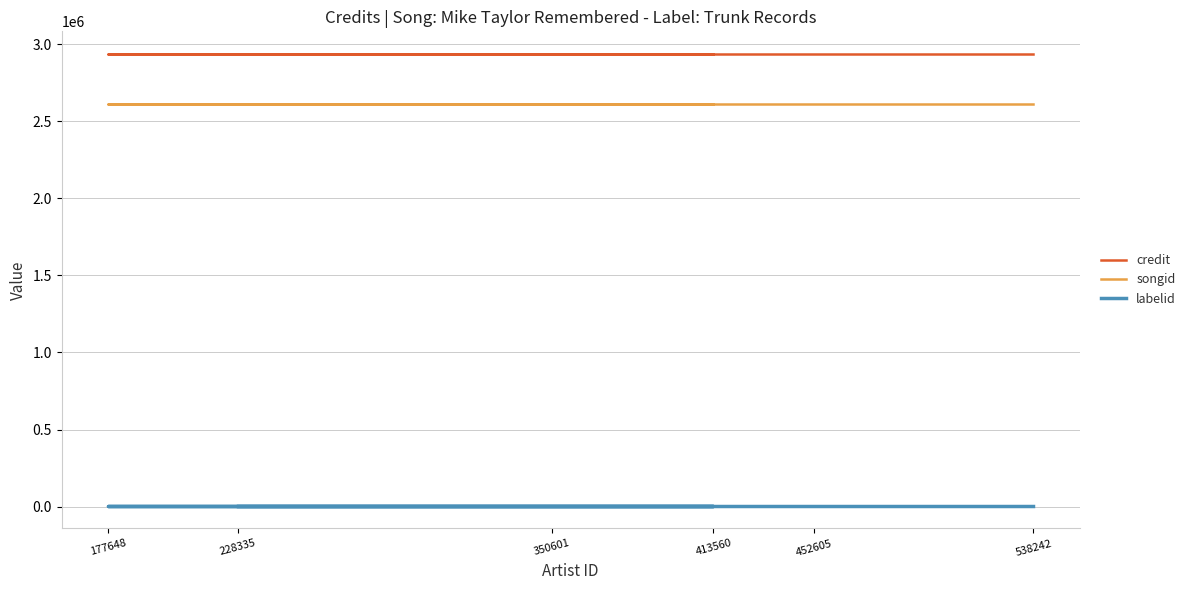

Rank the series at 228335 from lowest to highest value.

labelid, songid, credit